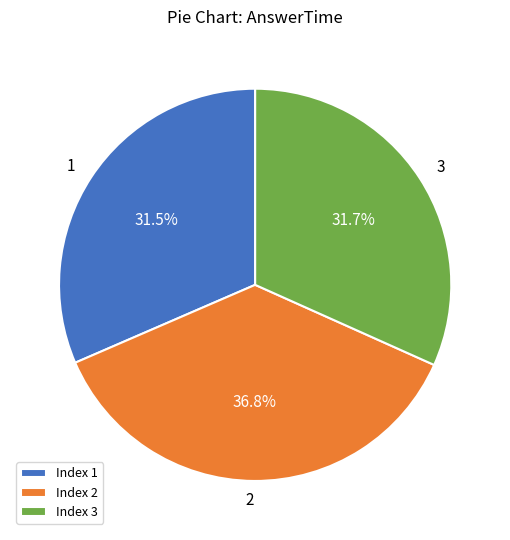

To the nearest percent, what portion does 2 represent?

37%